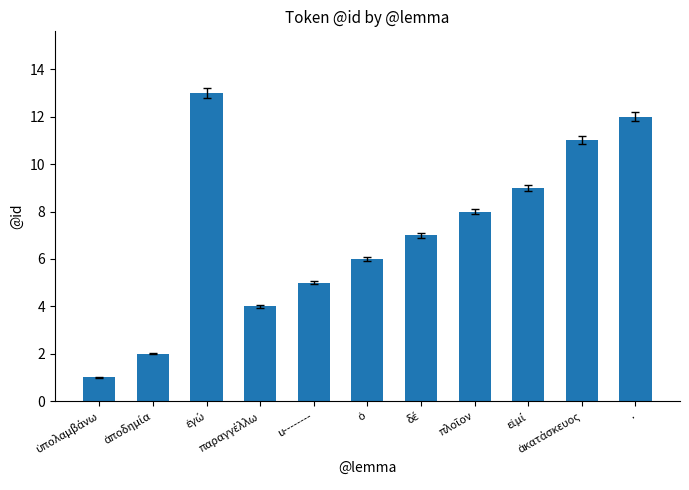

What is the maximum value shown in the chart?

13